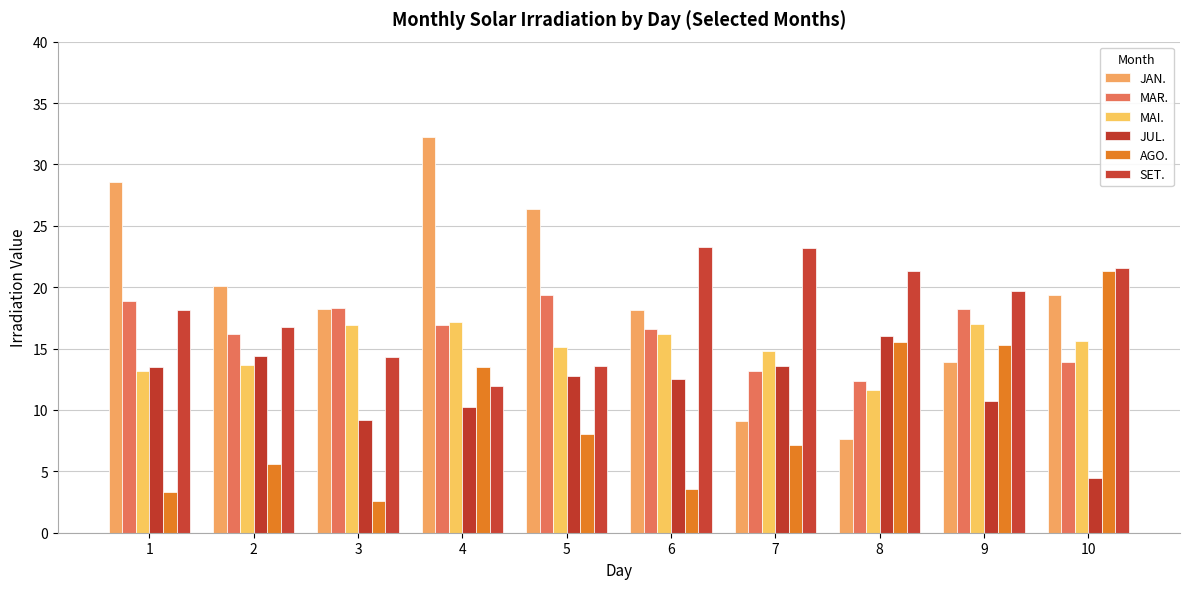

Reading left to right, list all the values displayed in this chart.

JAN.: 28.6	20.1	18.2	32.2	26.3	18.1	9.1	7.6	13.9	19.3
MAR.: 18.9	16.2	18.3	16.9	19.4	16.6	13.2	12.3	18.3	13.9
MAI.: 13.2	13.6	16.9	17.2	15.1	16.2	14.8	11.6	17.0	15.6
JUL.: 13.5	14.4	9.2	10.2	12.8	12.5	13.6	16.0	10.7	4.5
AGO.: 3.3	5.6	2.6	13.5	8.0	3.6	7.1	15.5	15.3	21.3
SET.: 18.1	16.8	14.3	12.0	13.6	23.2	23.2	21.3	19.7	21.6